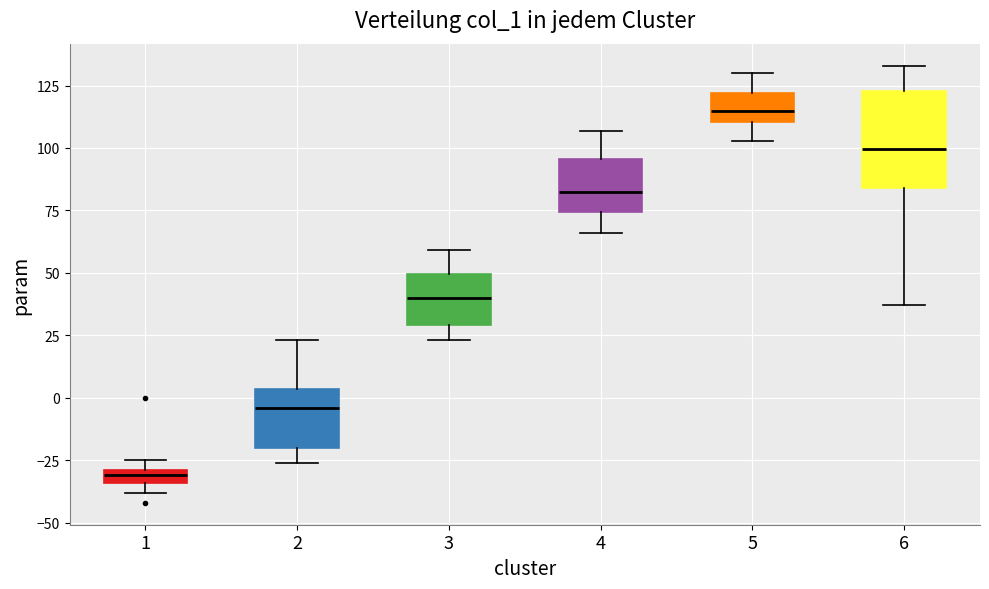

Which box is the tallest, from its lower edge to its upper edge?

6